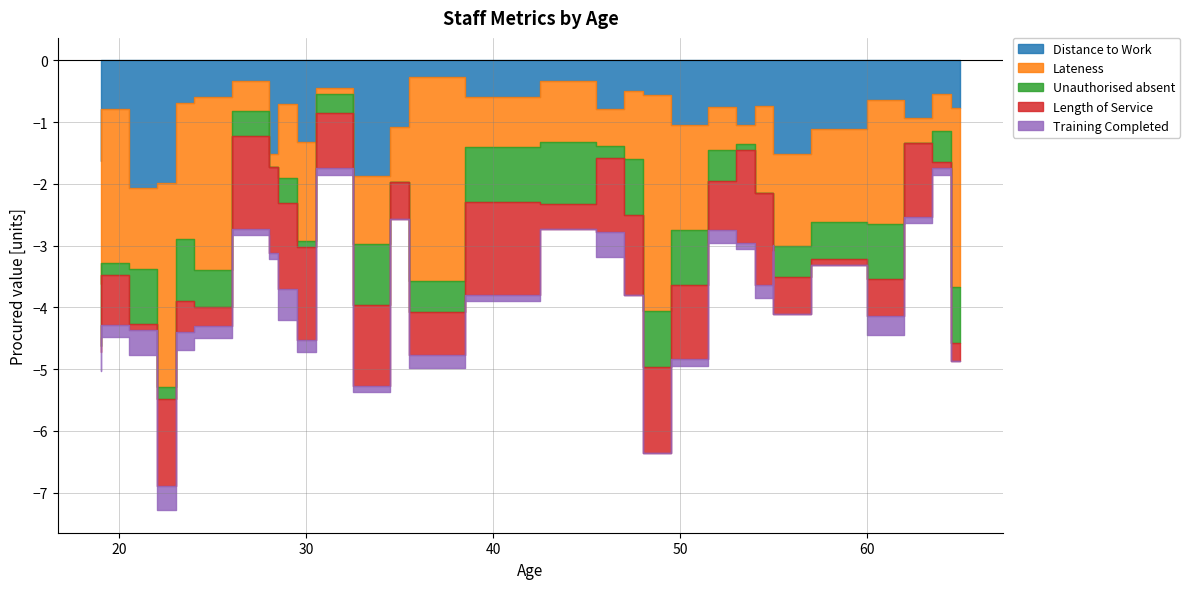

At 19, list the series in order from smallest to largest.

Training Completed, Distance to Work, Unauthorised absent, Length of Service, Lateness